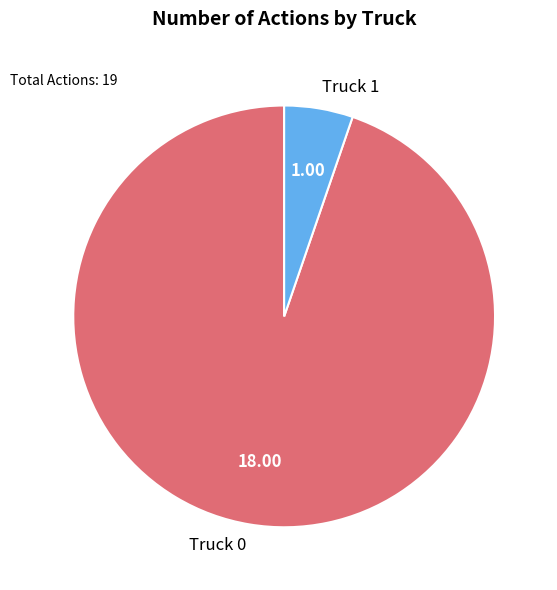

How many slices are in this pie chart?

2